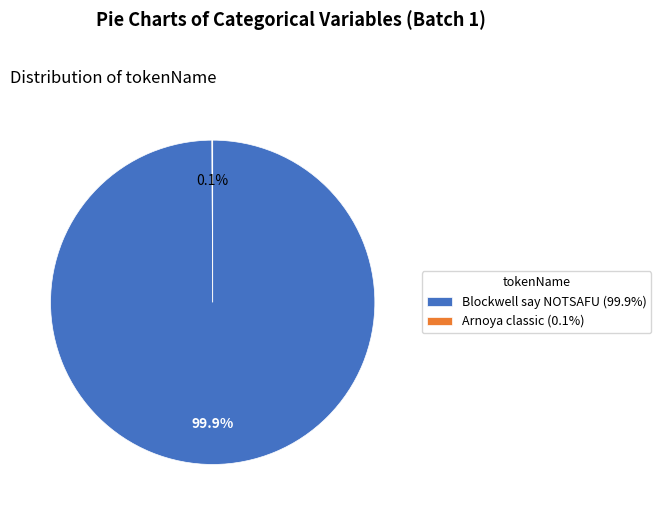

How much of the chart is everything except Blockwell say NOTSAFU (99.9%)?

0.1%